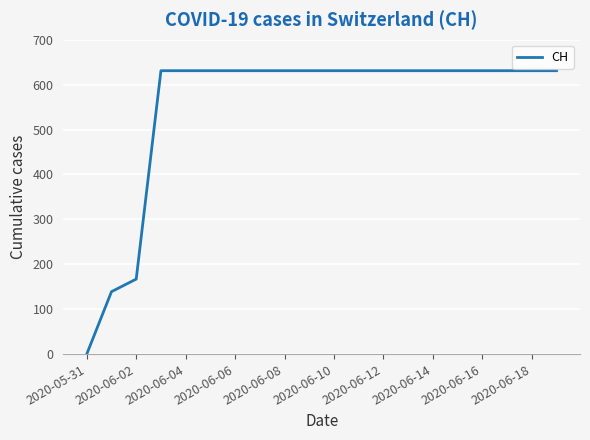

What is the maximum value shown in the chart?

631